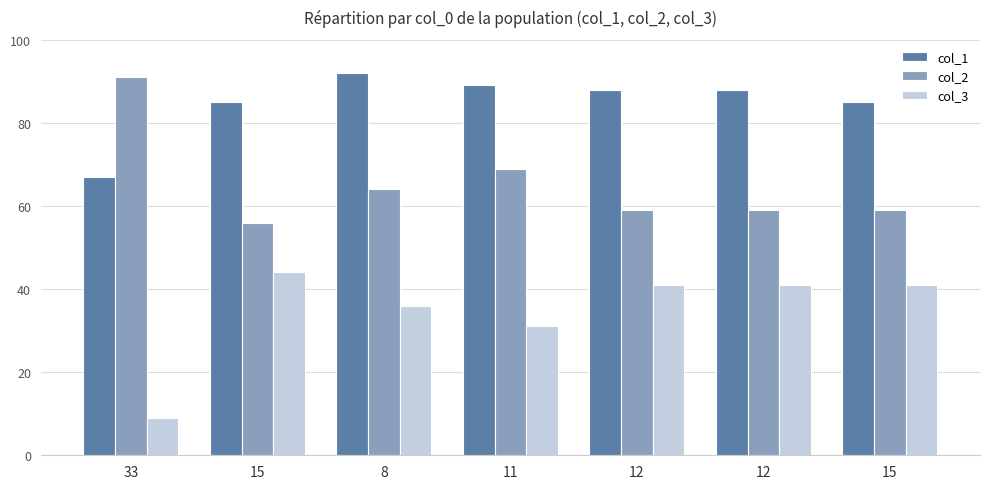

What is the average value of the col_3 series?

35